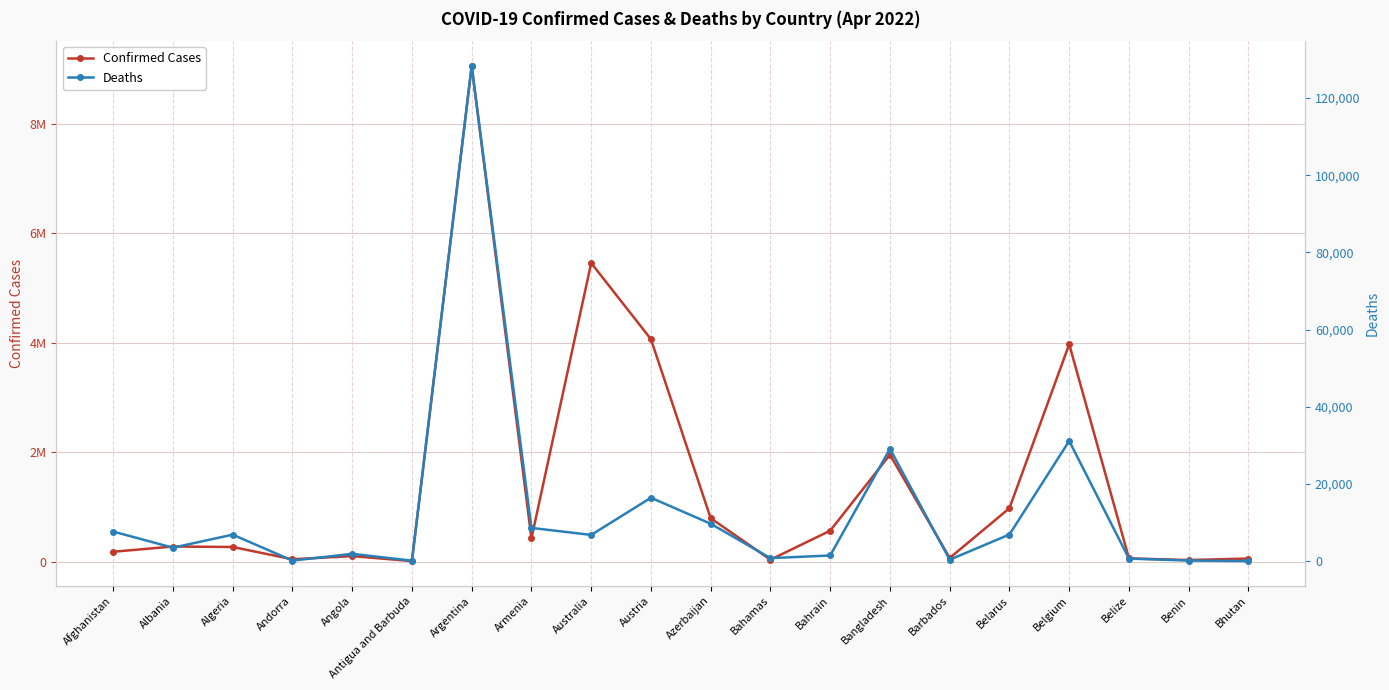

The value of Confirmed Cases at Antigua and Barbuda is 12964. True or false?

False